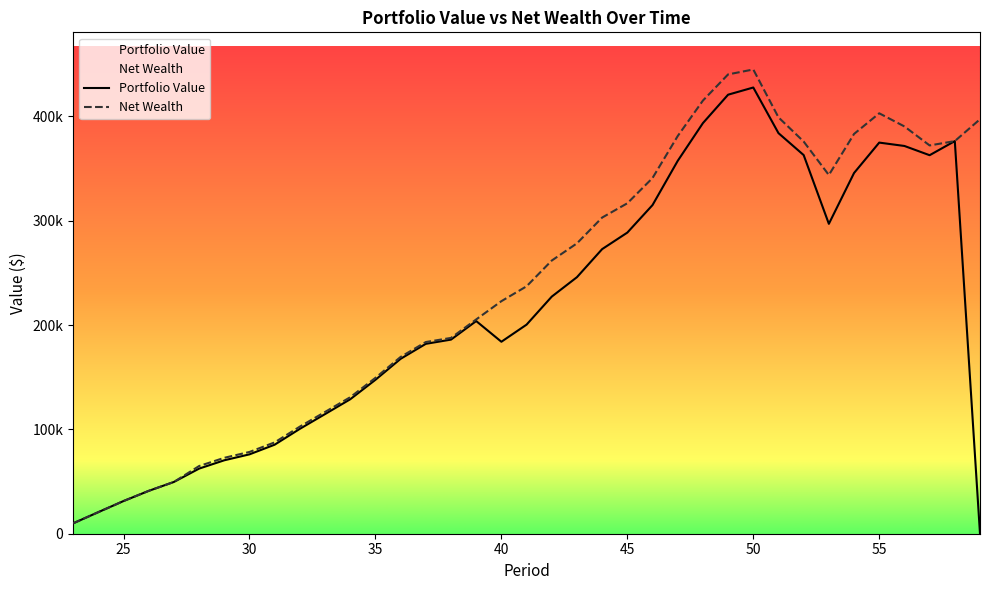

Is the value of Net Wealth at 56 greater than the value of Portfolio Value at 59?

Yes